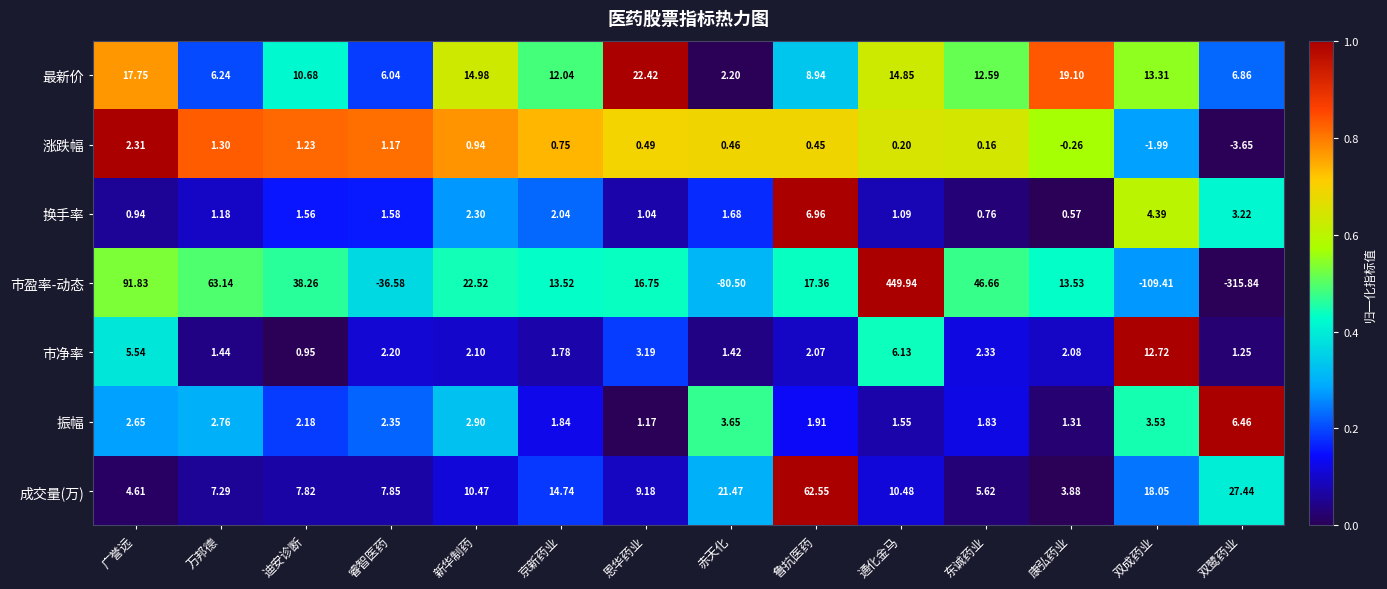

Which series has the widest spread of values?

市盈率-动态